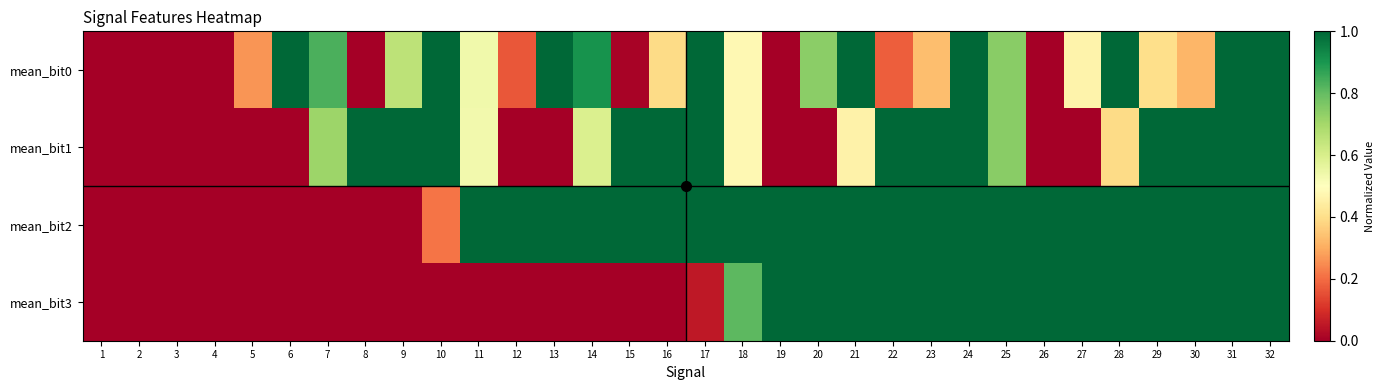

Between 21 and 27, which series saw the biggest shift?

mean_bit0